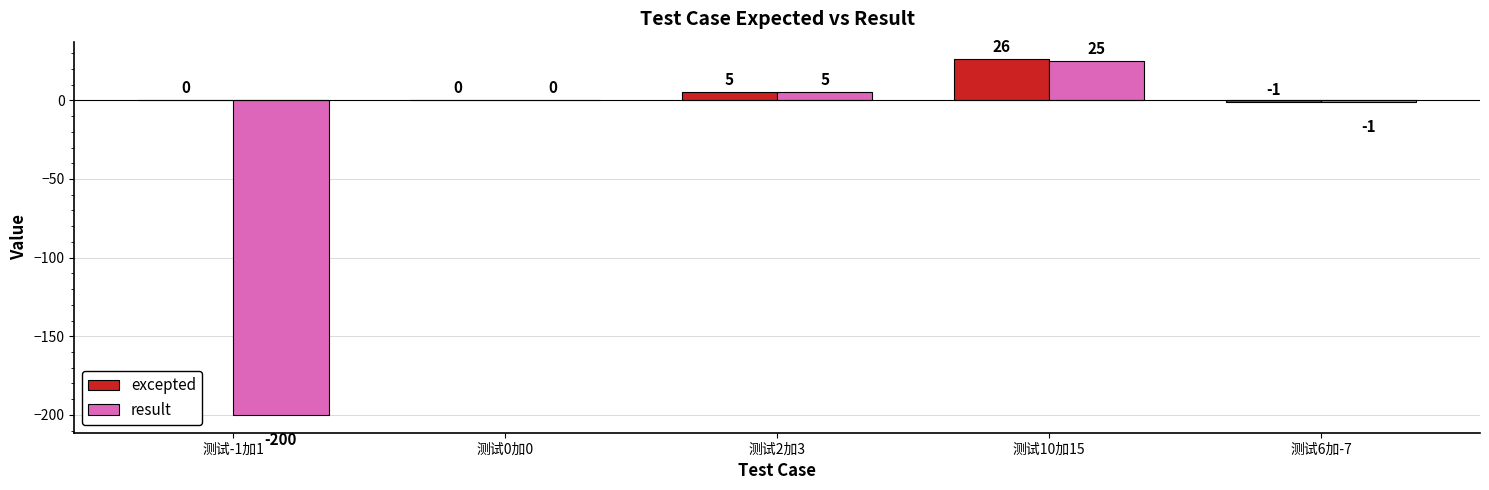

What is the total value across all series at 测试10加15?

51